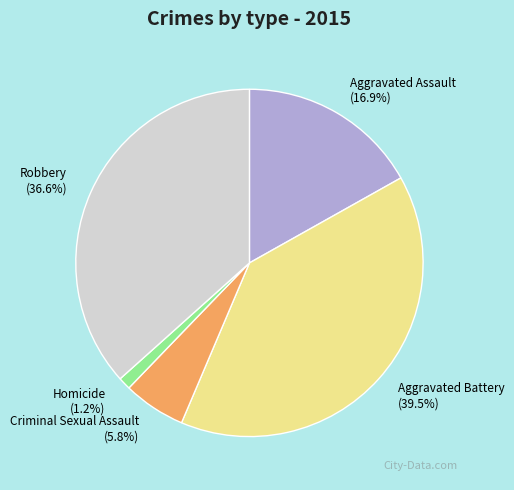

Rank the categories by value from highest to lowest.

Aggravated Battery, Robbery, Aggravated Assault, Criminal Sexual Assault, Homicide